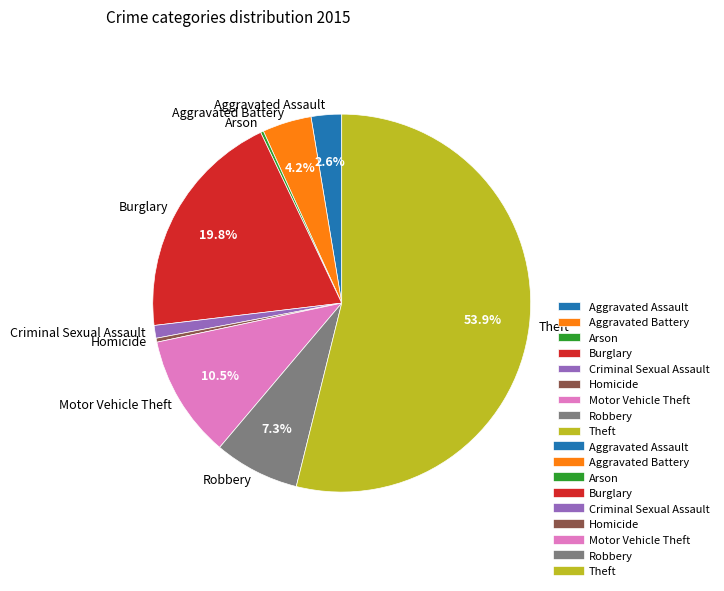

Does any single category account for the majority?

Yes